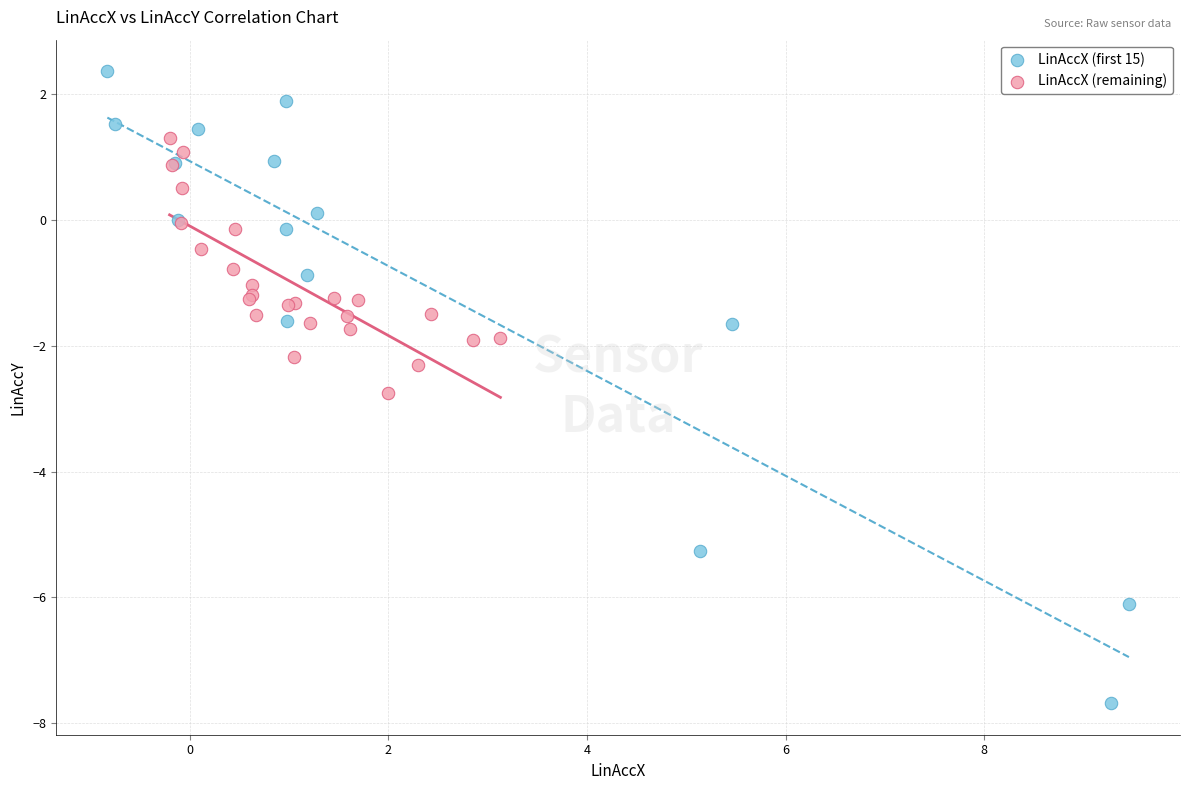

Which series reaches the minimum Y coordinate?

LinAccX (first 15)